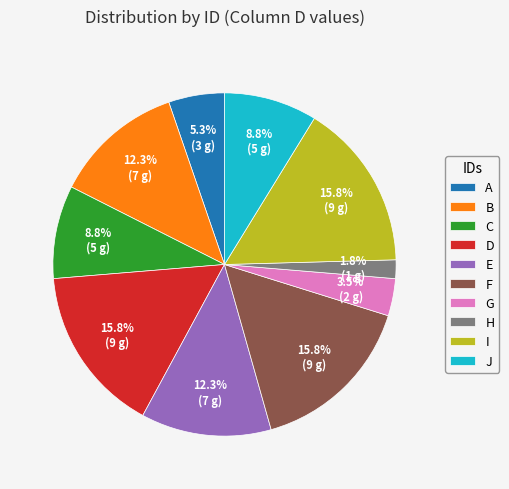

How many slices are in this pie chart?

10